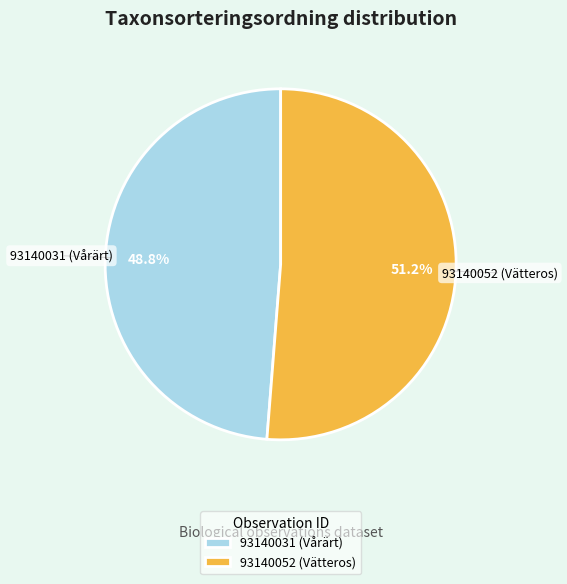

What is the smallest slice in the pie chart?

93140031 (Vårärt)